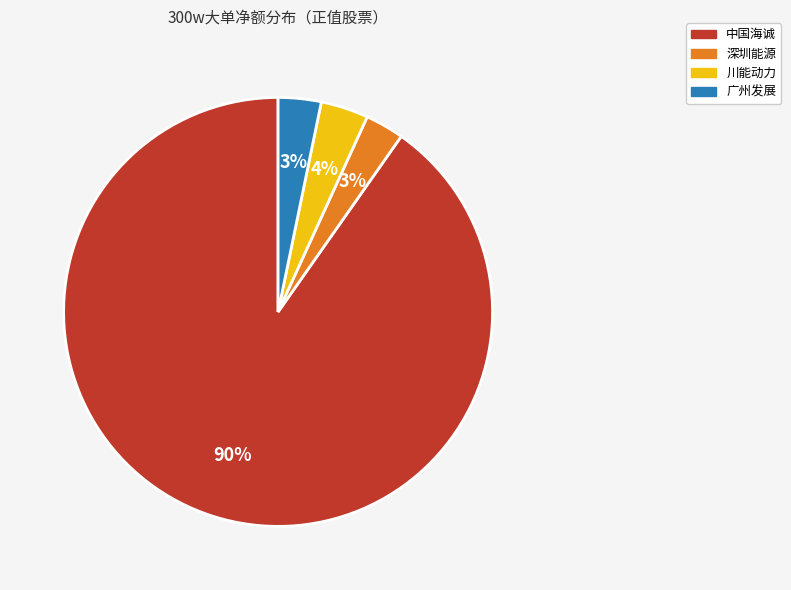

How many segments does this pie chart have?

4